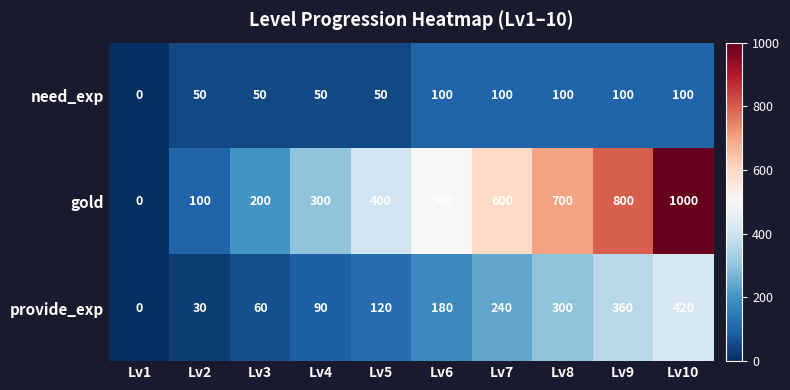

Which series has the largest total across all categories?

gold